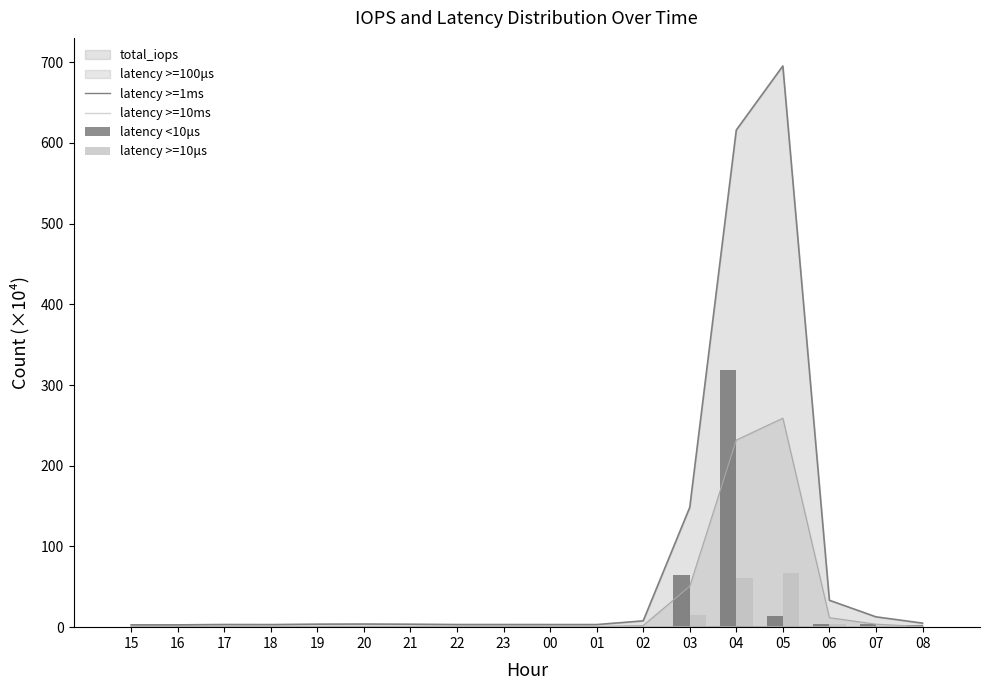

Is it true that latency >=1ms equals 0.3 at 21?

False